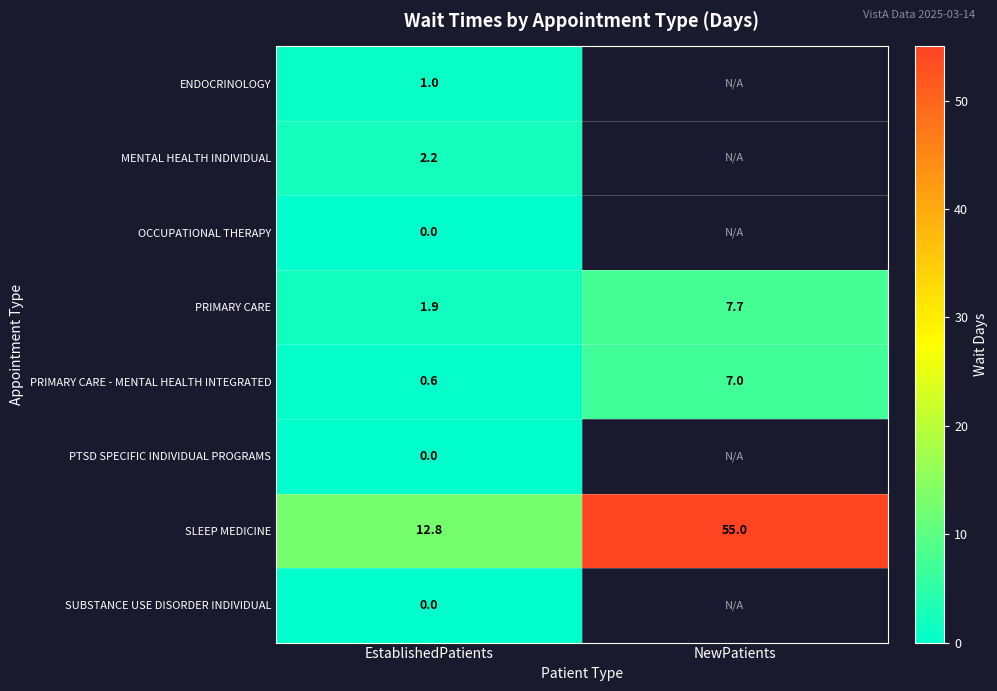

Is it true that PRIMARY CARE - MENTAL HEALTH INTEGRATED equals 0.6 at EstablishedPatients?

True